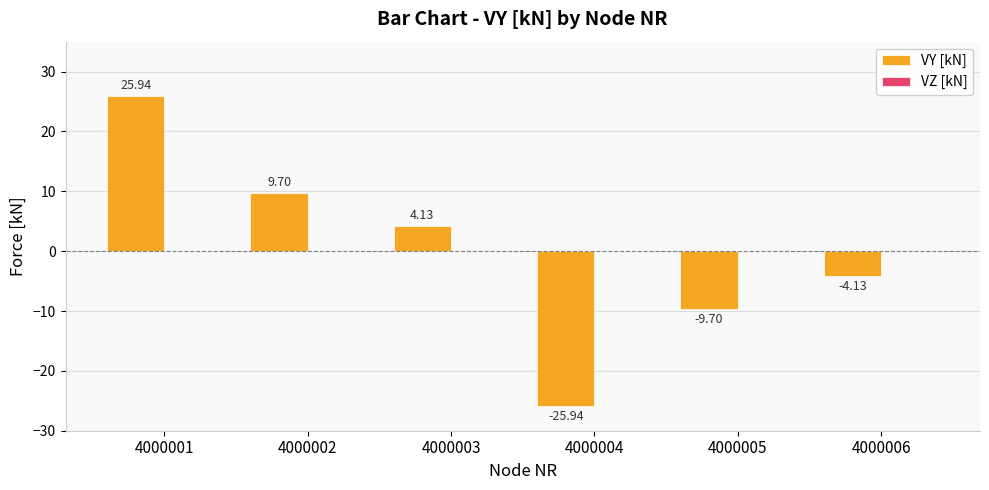

What is the change in value from 4000002 to 4000005?

-19.4